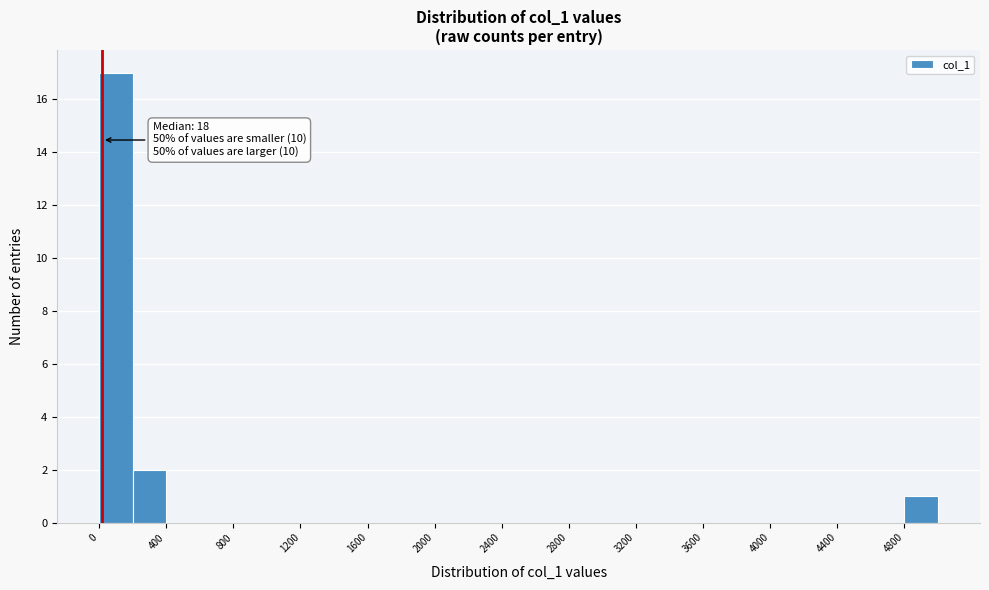

Which range on the x-axis has the tallest bar?

0 to 200